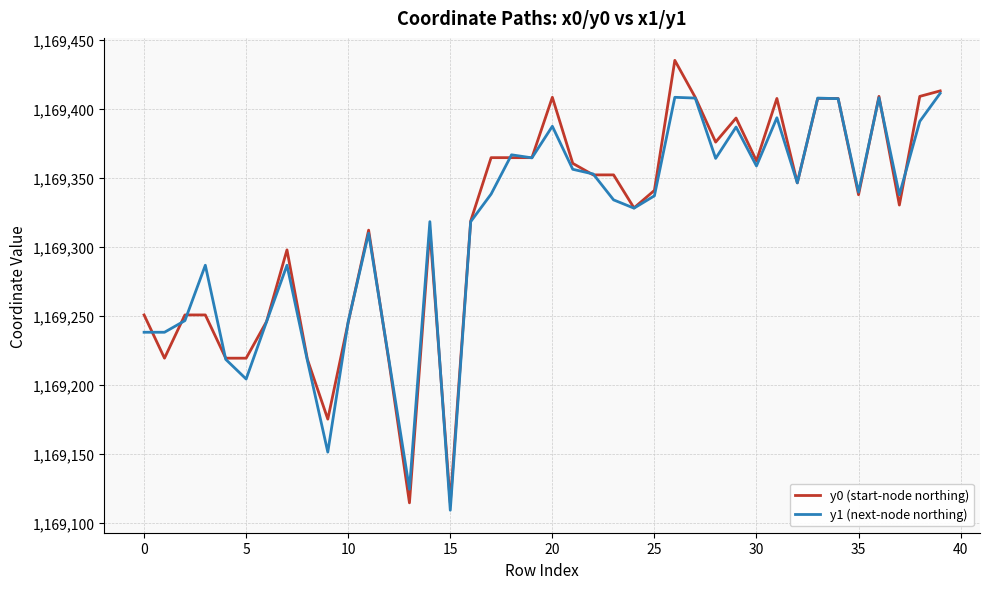

Which series has the largest range (max minus min)?

y0 (start-node northing)